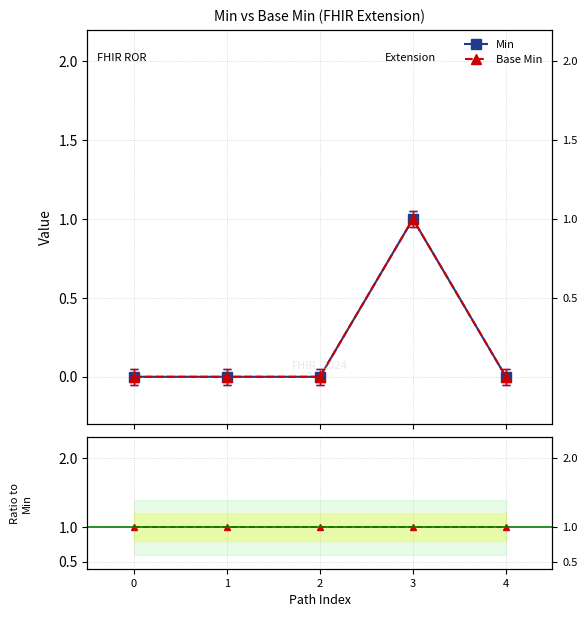

How many interior local peaks does the Base Min series have?

1